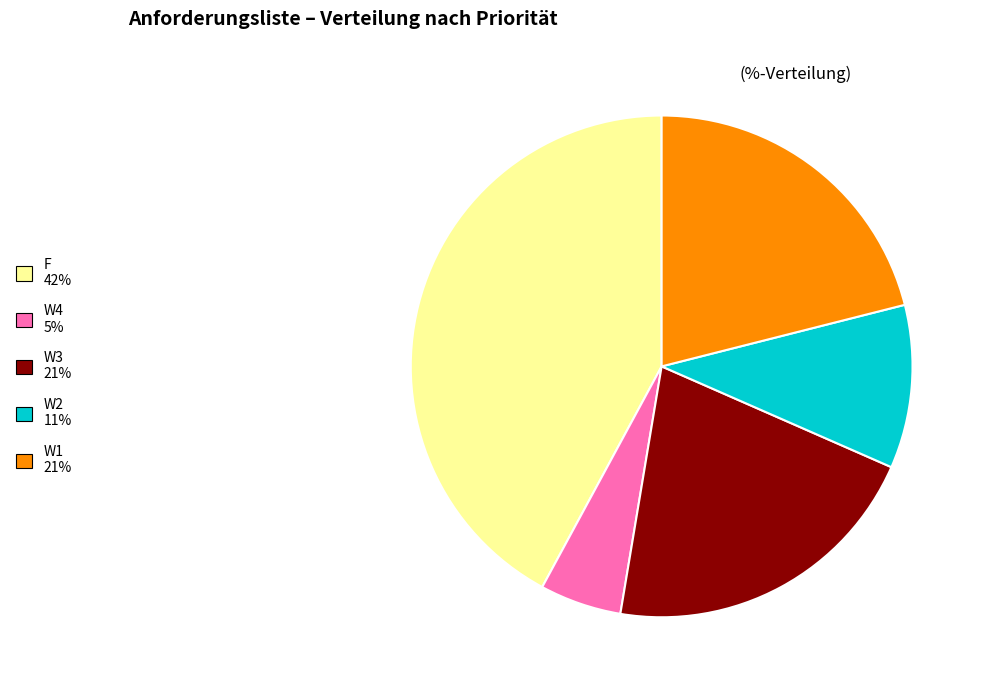

Does any single category account for the majority?

No